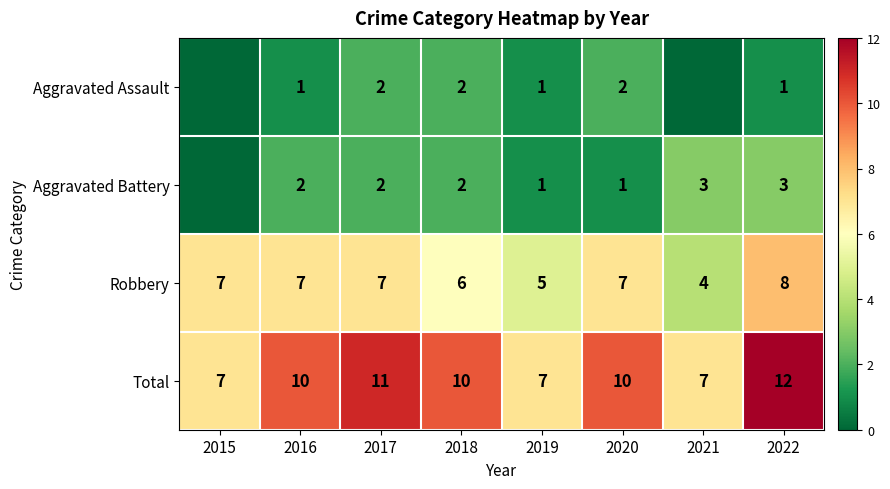

What is the difference between the maximum and minimum values in the Robbery series?

4